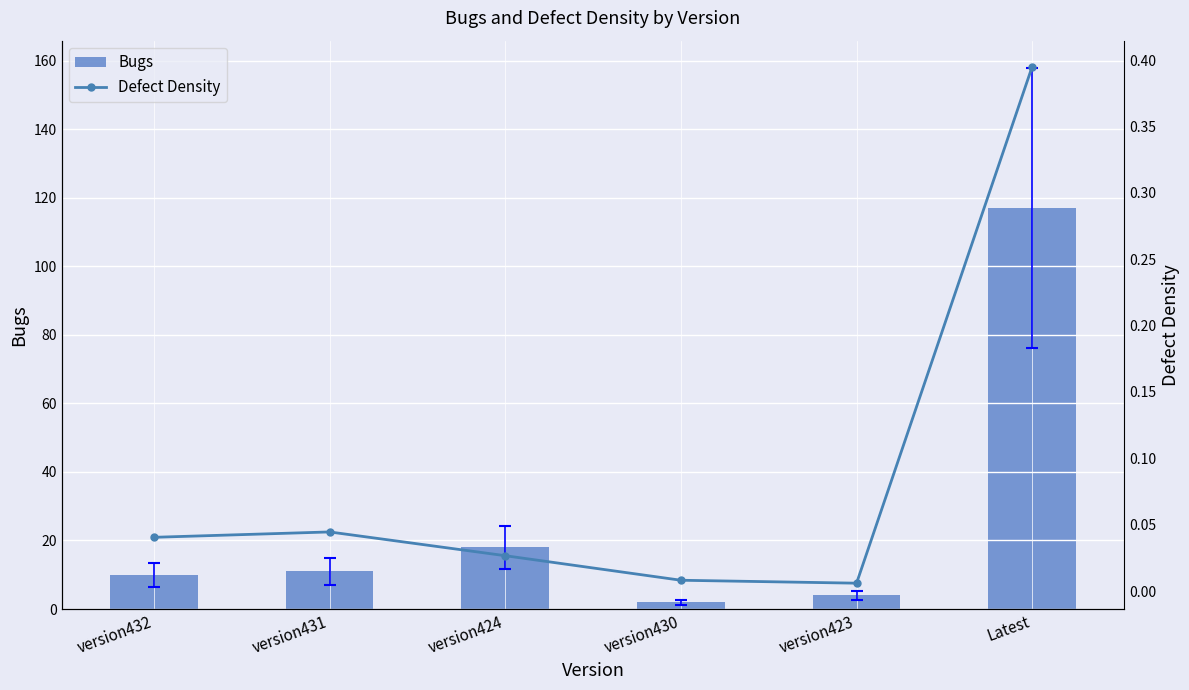

What is the sum of the Bugs values at Latest and version423?

121